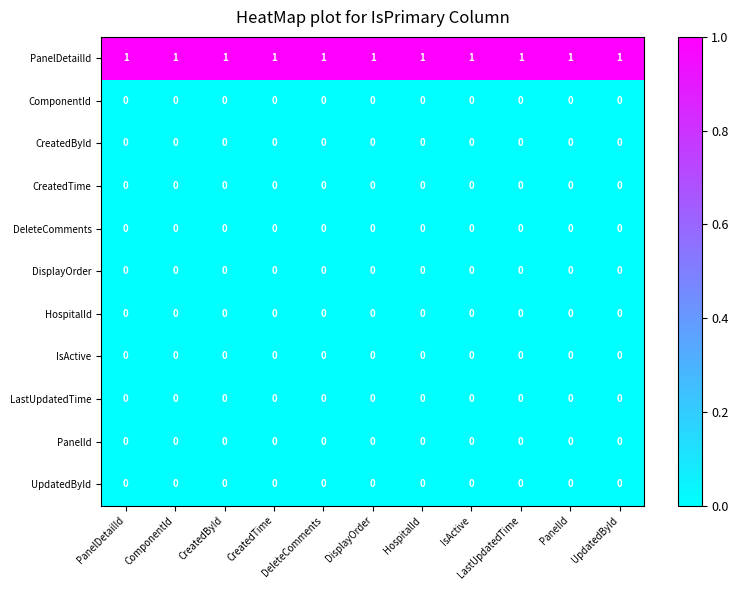

What is the total value across all series at PanelDetailId?

1